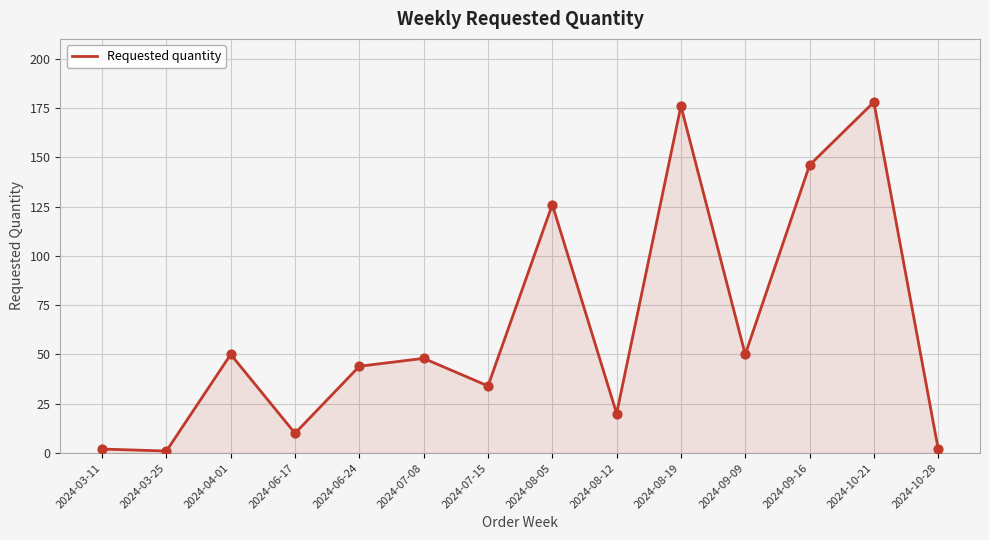

What is the change in value from 2024-07-15 to 2024-08-12?

-14